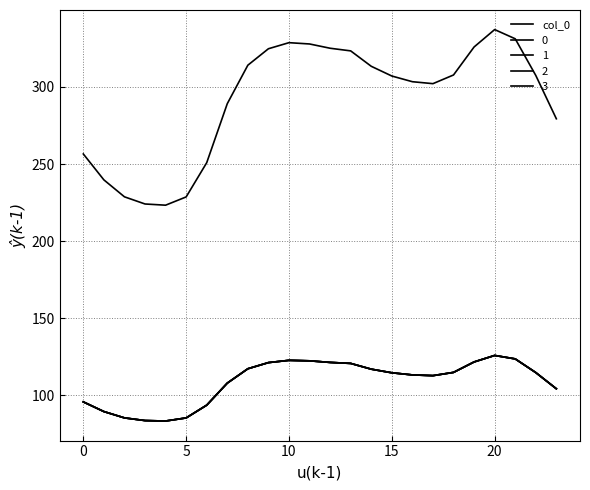

Does the chart display data point markers on the line(s)?

No